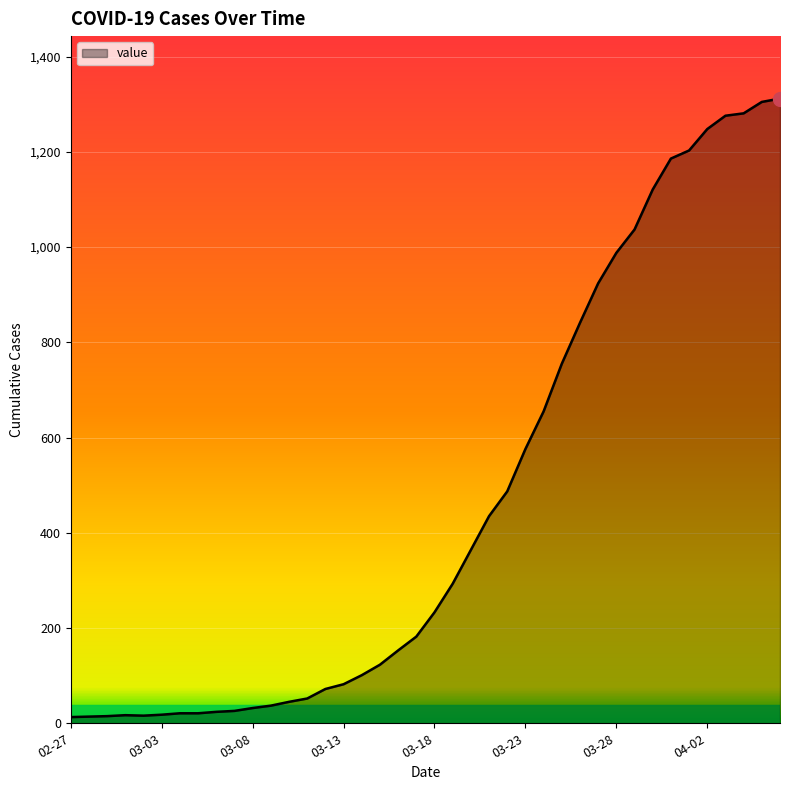

What is the greatest value displayed?

1312